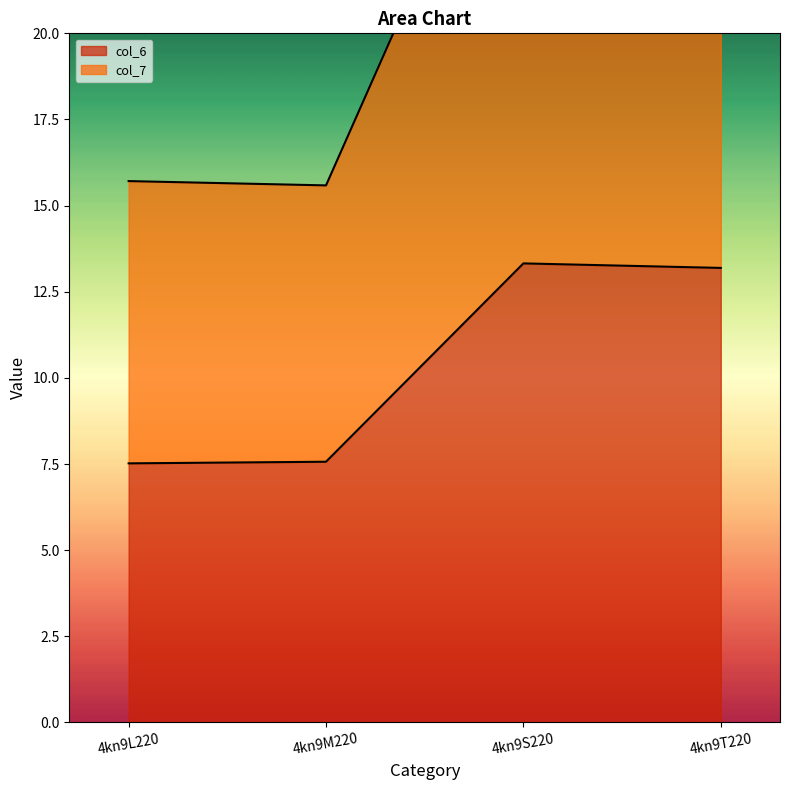

The col_6 series shows 13.2 at 4kn9T220. True or false?

True